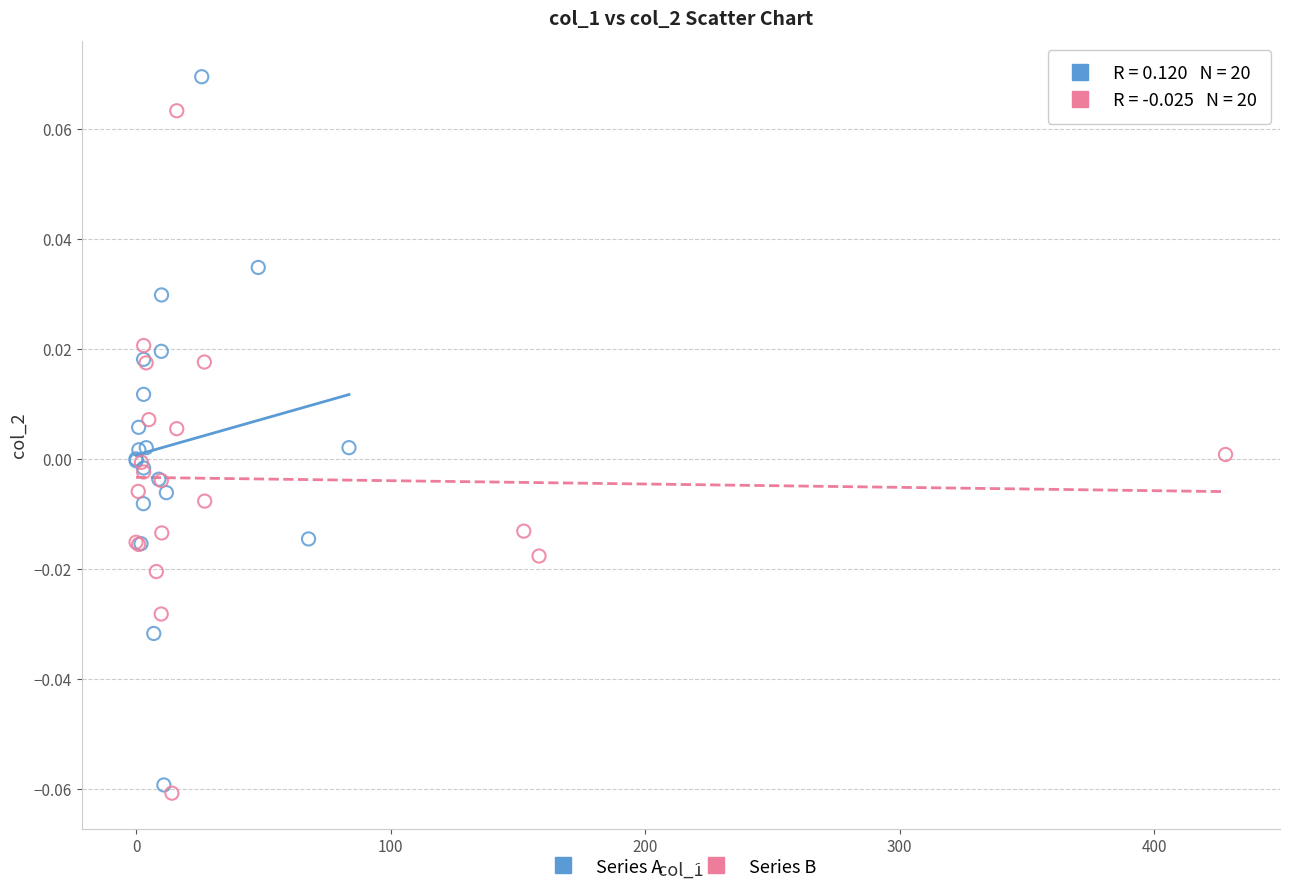

Which series reaches the maximum Y coordinate?

Series A